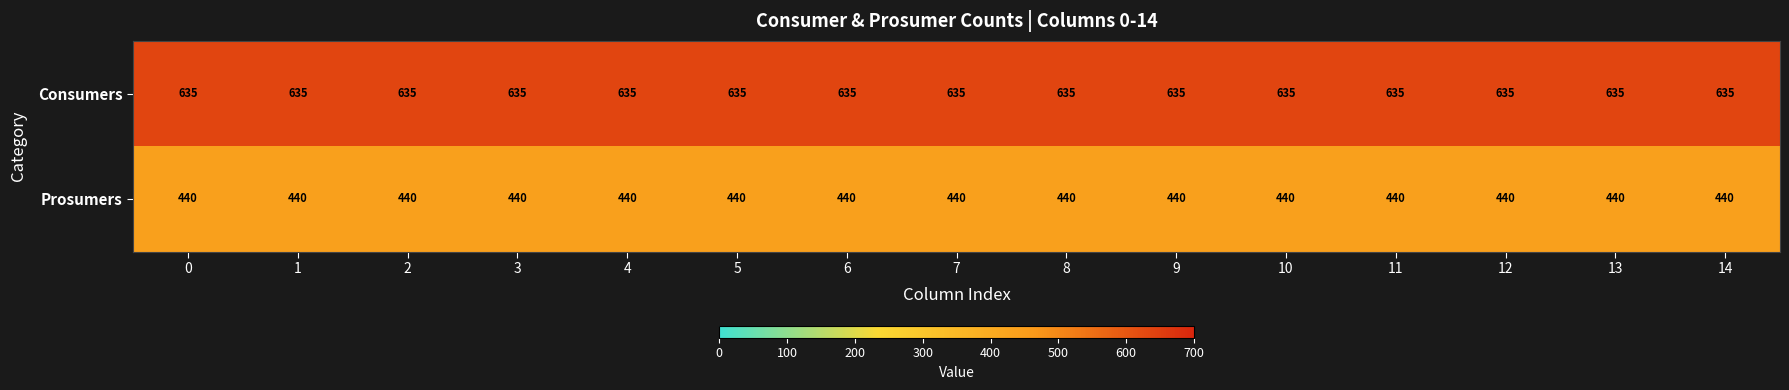

List the series in order of their overall mean, highest first.

Consumers, Prosumers